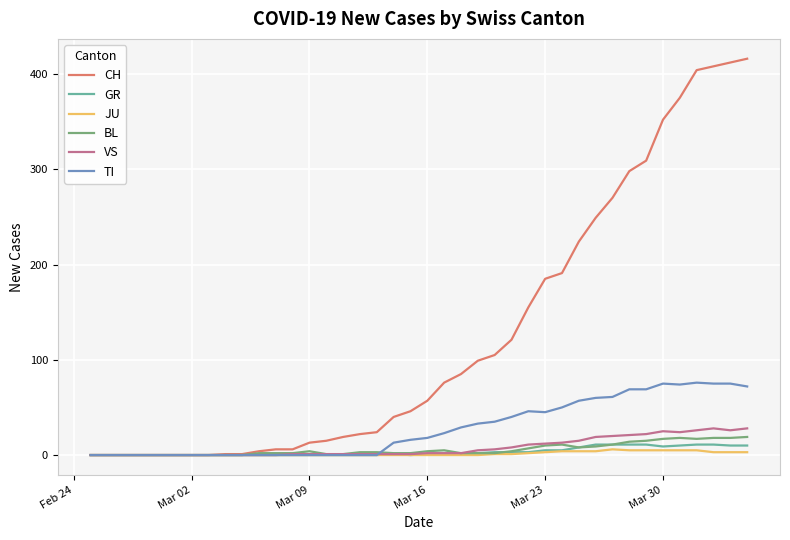

What is the highest value of the TI series?

76